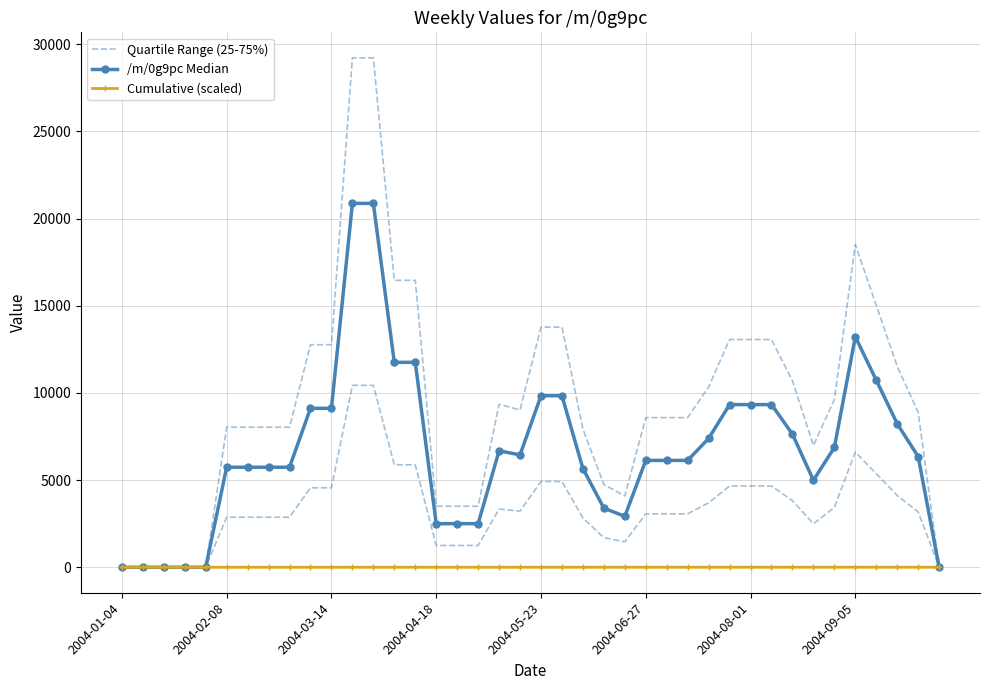

At which category is the sum across all series the highest?

11